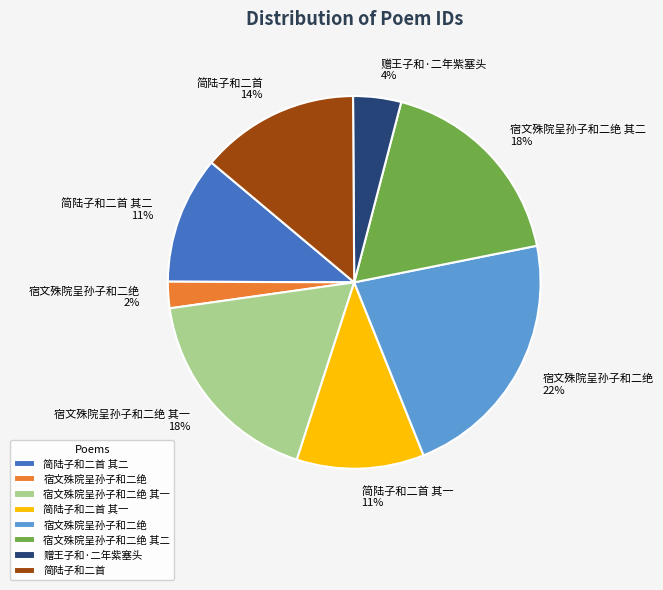

Does any single category account for the majority?

No